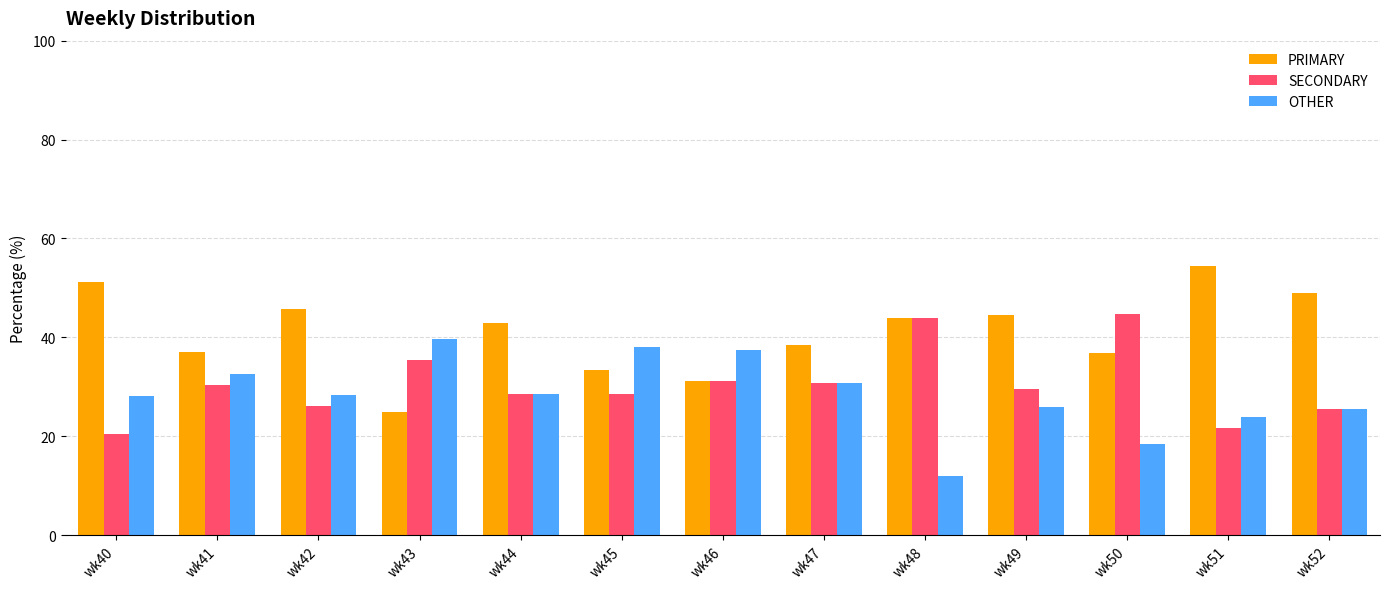

What is the difference between the highest and lowest values at wk40?

30.8